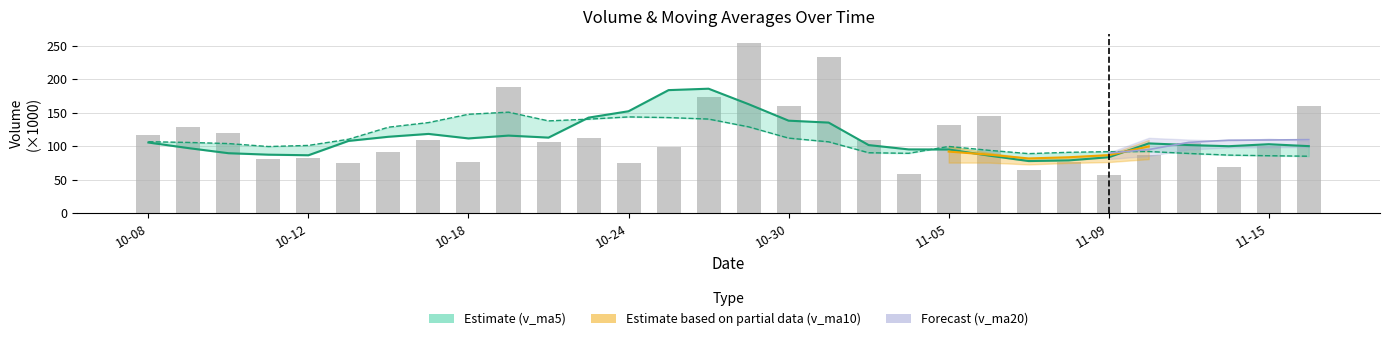

What is the sum of the values at 19 and 17?

290.4